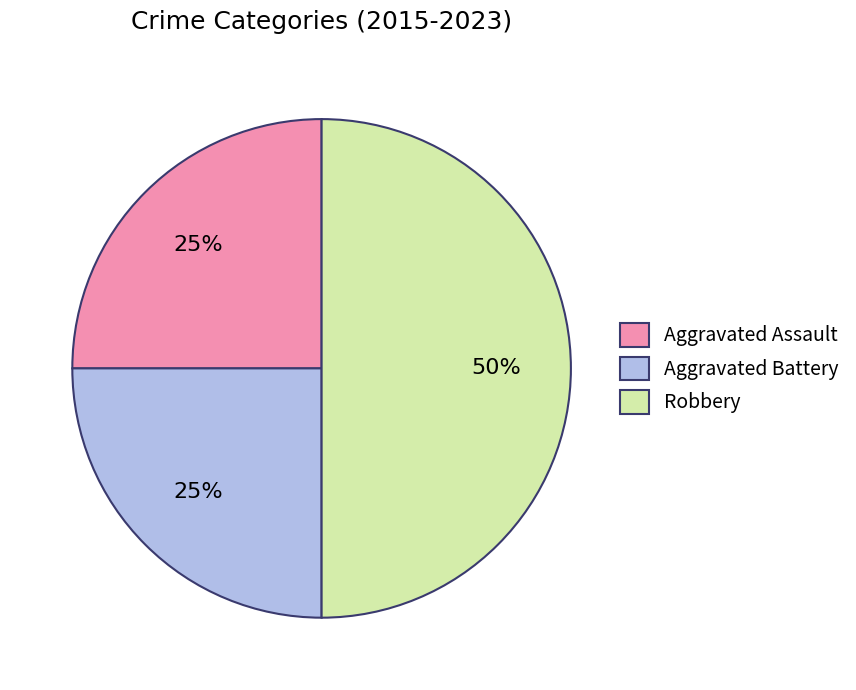

Which category has the biggest portion of the pie?

Robbery